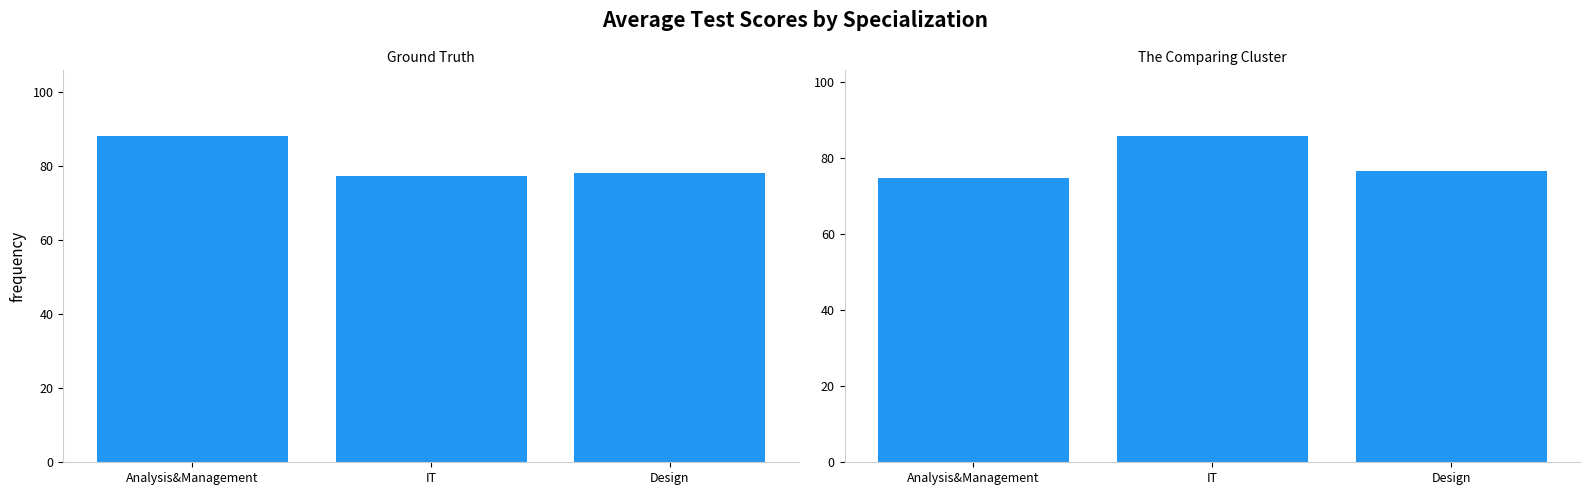

What is the label of the 2nd bar from the left?

IT